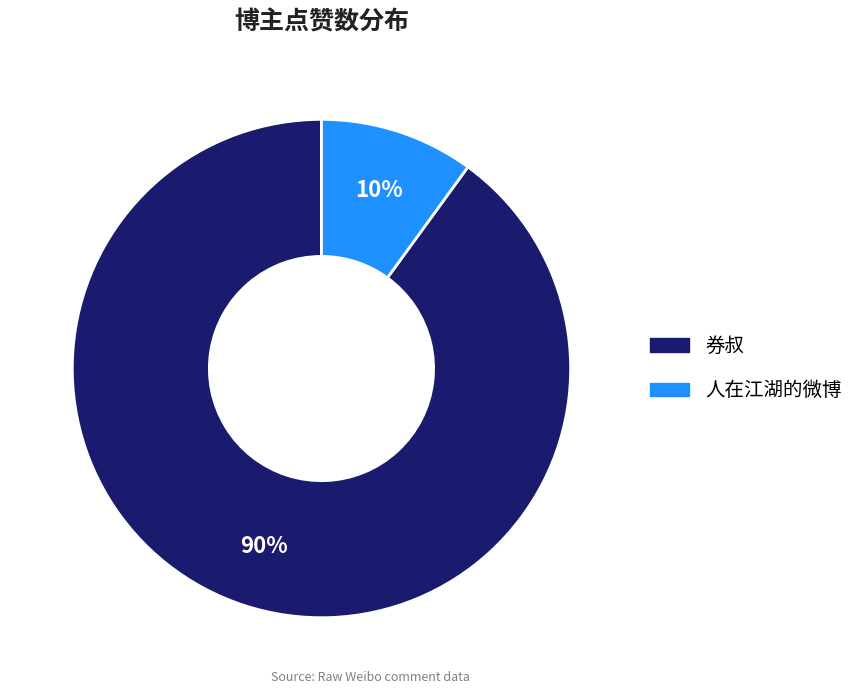

To the nearest percent, what is the average slice percentage?

50%